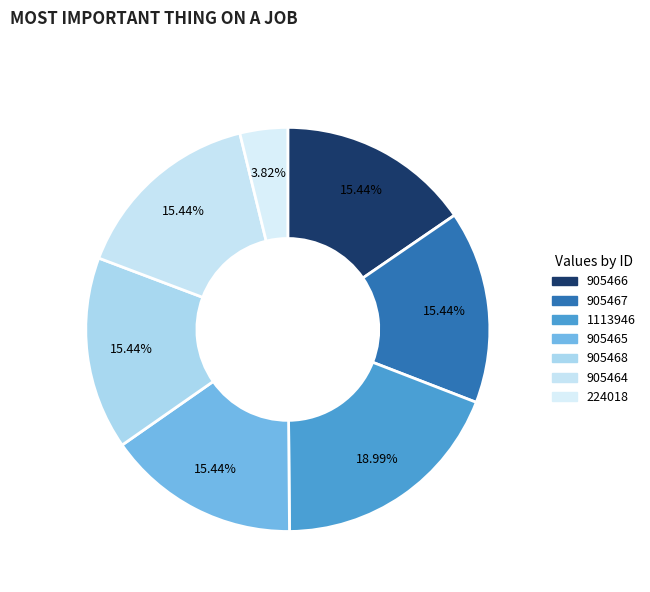

What percentage is the 905465 slice, to the nearest percent?

15%